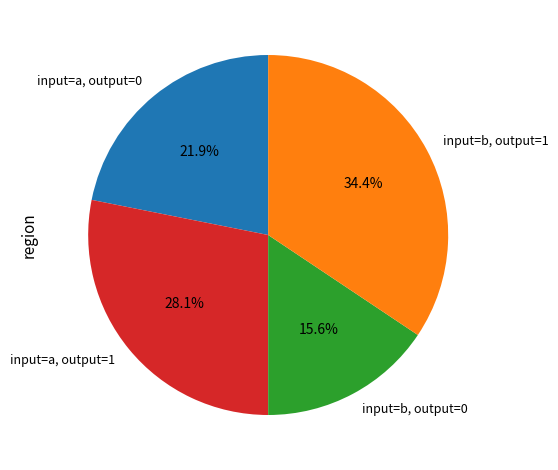

How many segments does this pie chart have?

4